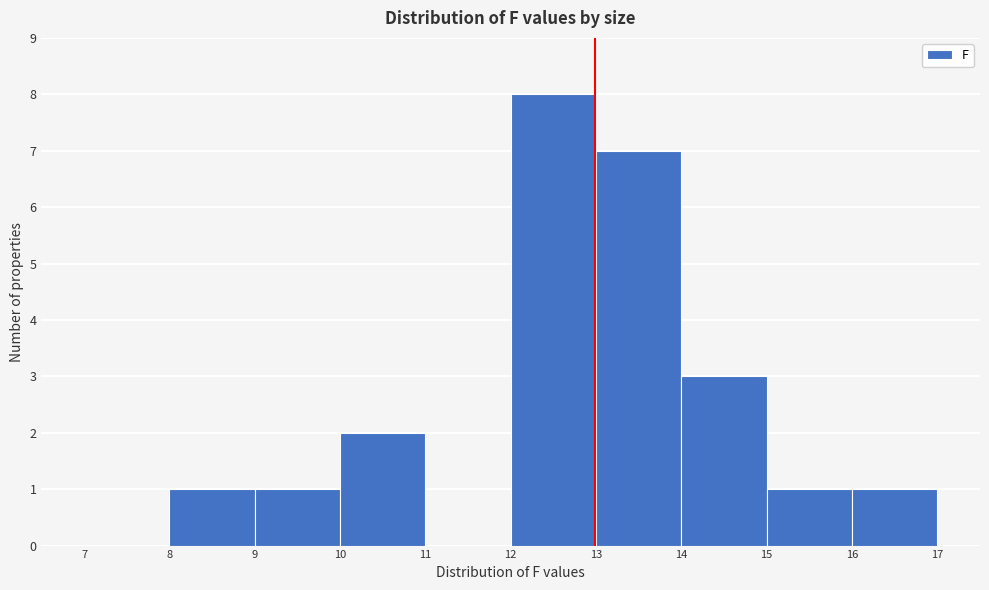

Reading left to right, list every bar in this chart as the range it spans on the x-axis followed by its height. The values are not printed on the chart, so give them approximately, as read against the axis.

7 to 8: 0
8 to 9: 1
9 to 10: 1
10 to 11: 2
11 to 12: 0
12 to 13: 8
13 to 14: 7
14 to 15: 3
15 to 16: 1
16 to 17: 1